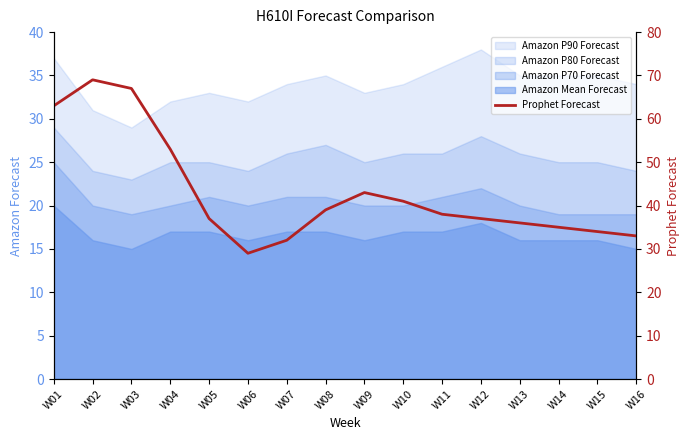

True or false: the data shows 16 at W12.

False